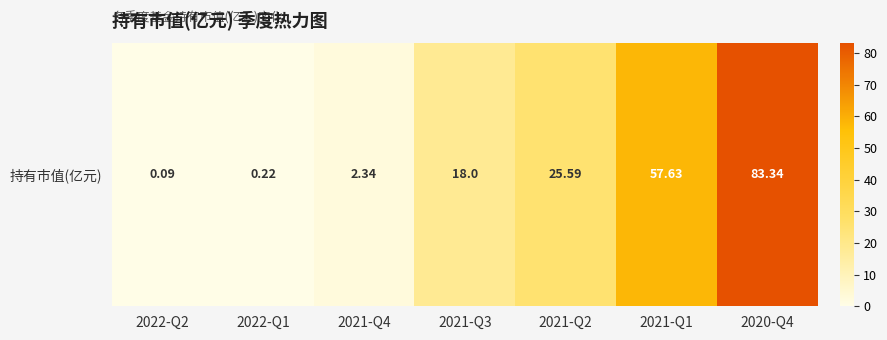

True or false: the data shows 3.1 at 2021-Q4.

False